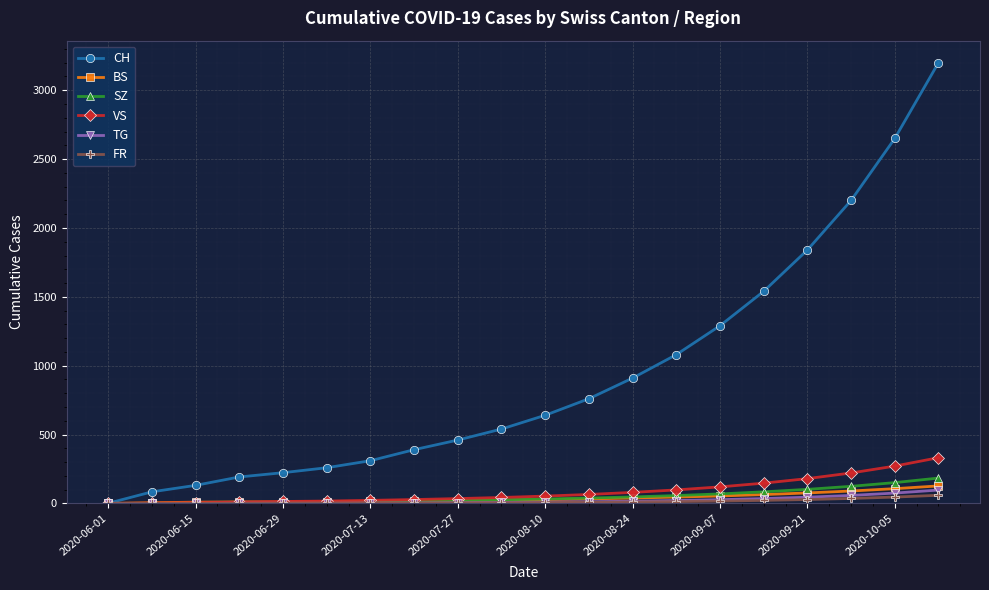

Which series has the largest range (max minus min)?

CH